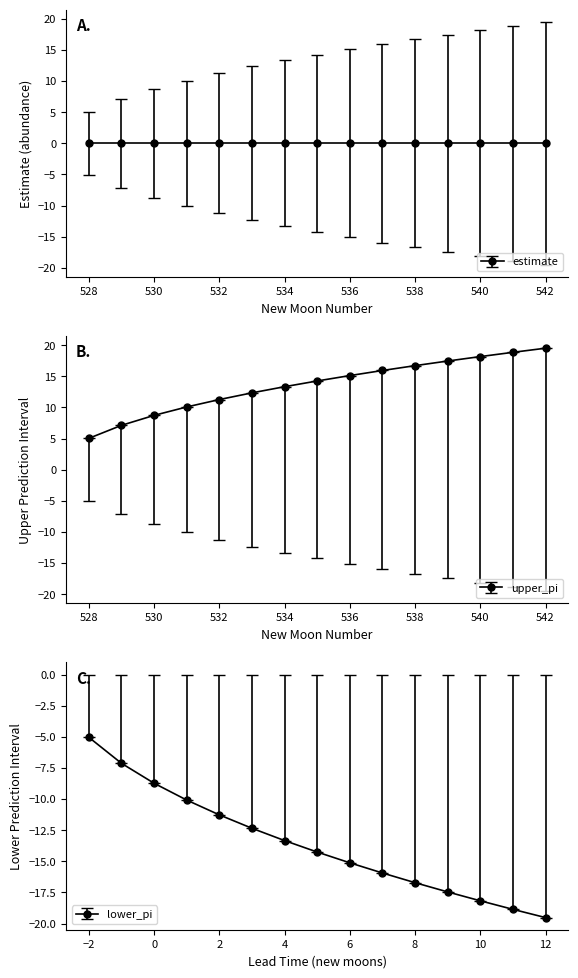

Which has a higher value, 541 or 540?

540